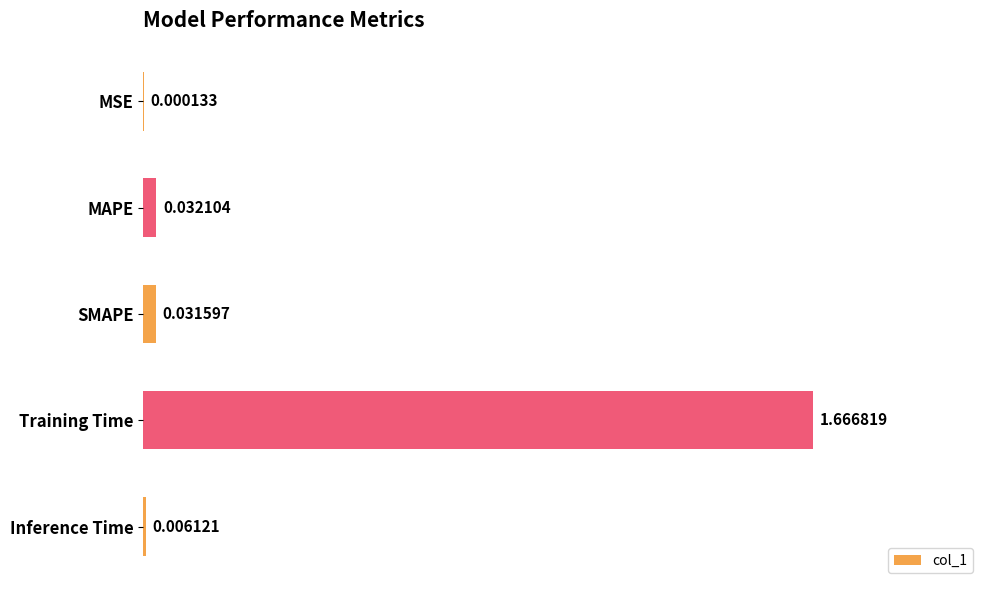

Where is the data nearest to the value 0?

MSE